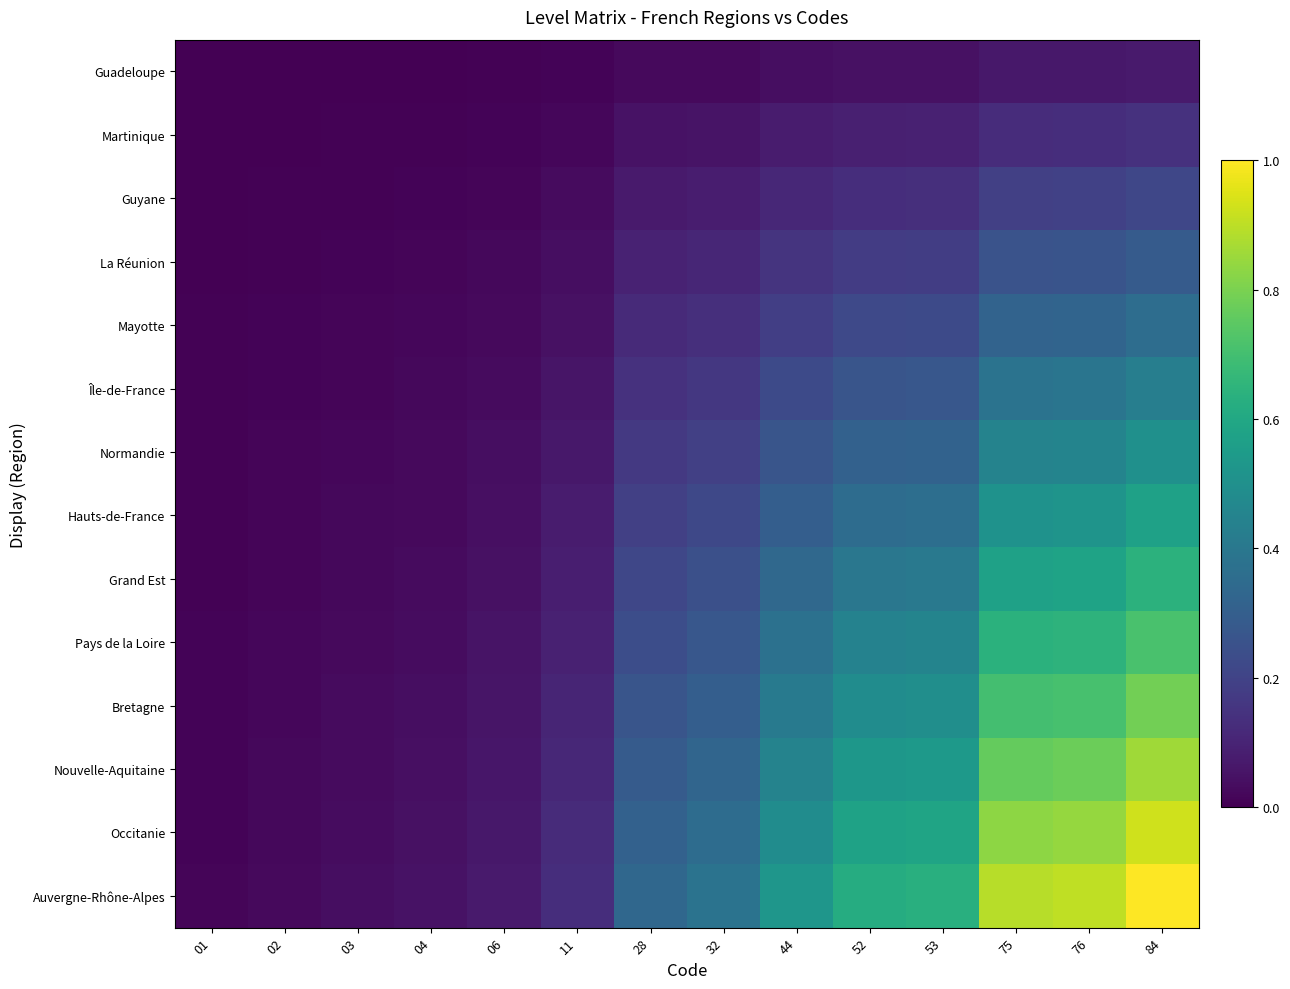

At how many categories does at least one series exceed 0?

14